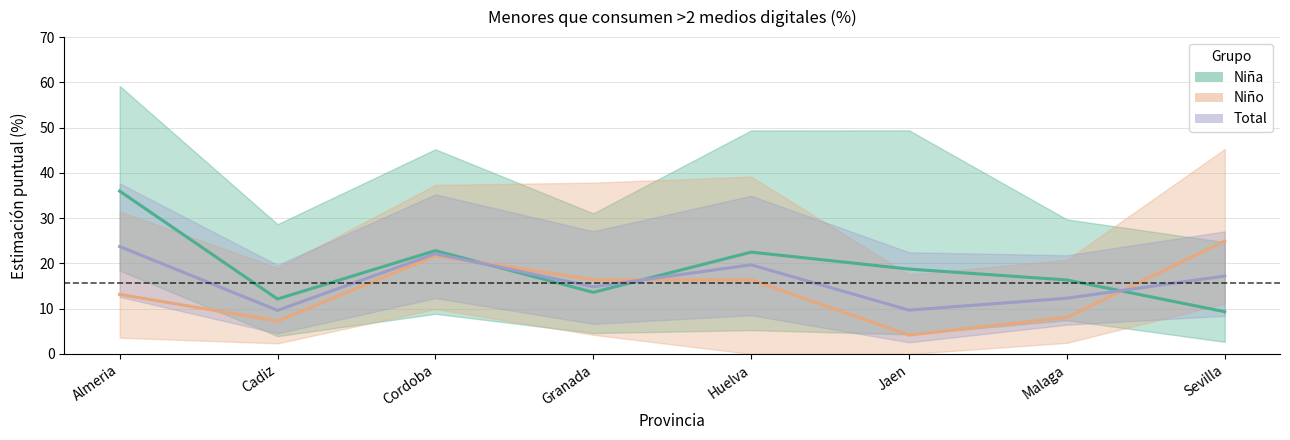

Rank the categories by Total value from lowest to highest.

Cadiz, Jaen, Malaga, Granada, Sevilla, Huelva, Cordoba, Almeria